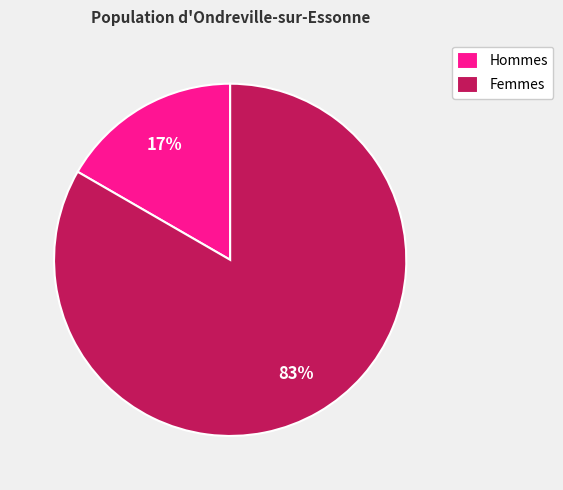

Does Hommes represent more than half of the total?

No